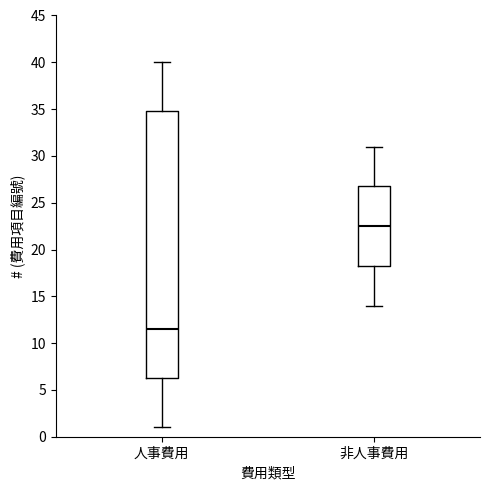

Where does the upper whisker of the box for 人事費用 end on the y-axis? The values are not printed on the chart, so give them approximately, as read against the axis.

40.0